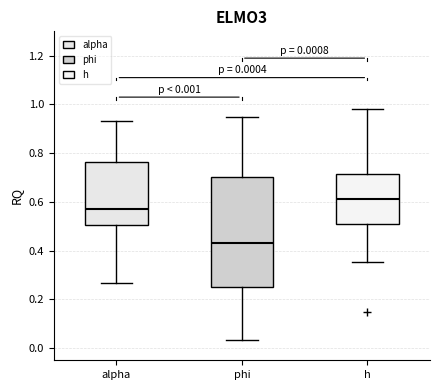

Which box has the lowest median line?

phi